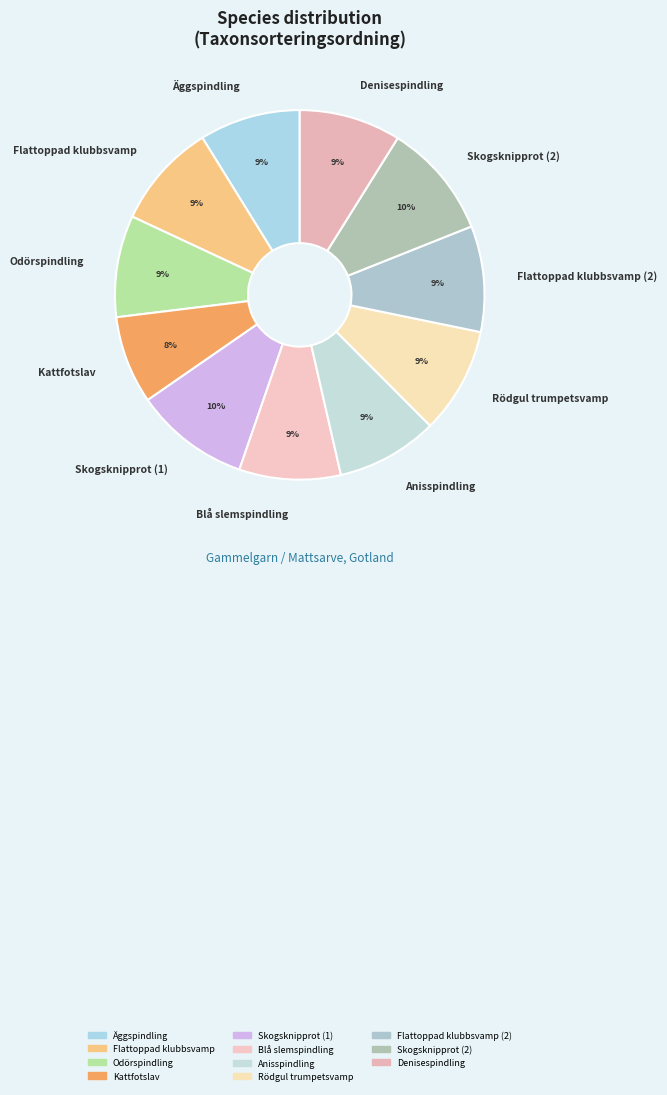

Is it true that Skogsknipprot (1) is 1% of the pie?

False